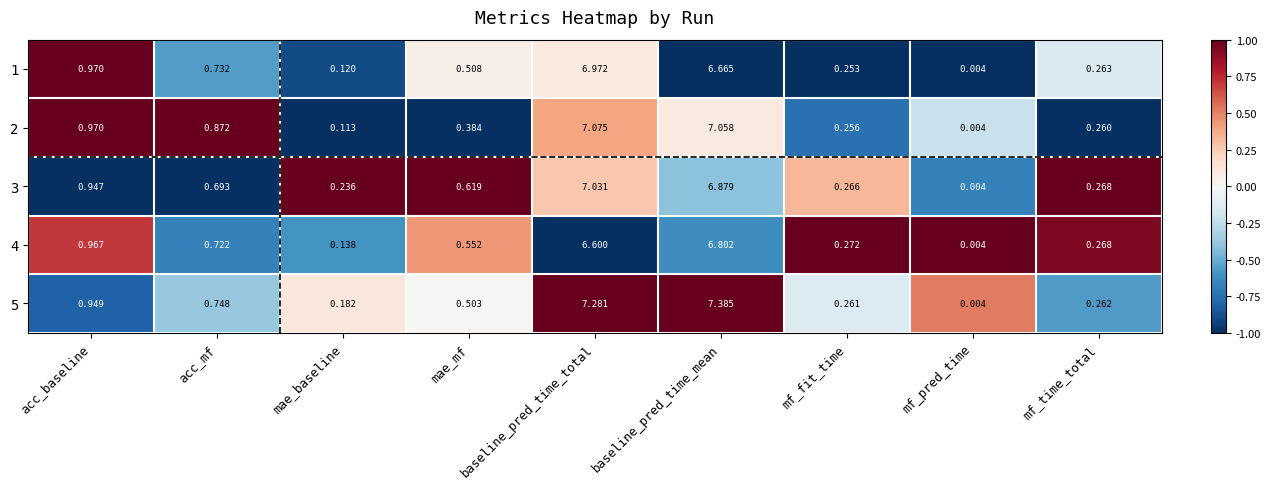

At which label does 3 reach its peak?

baseline_pred_time_total